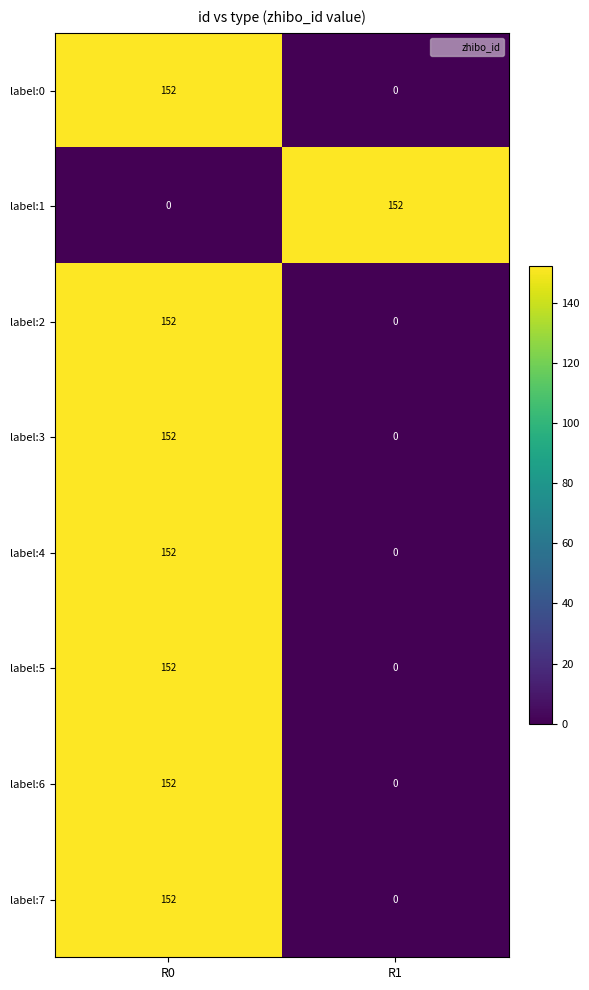

What is the sum of all label:2 values?

152